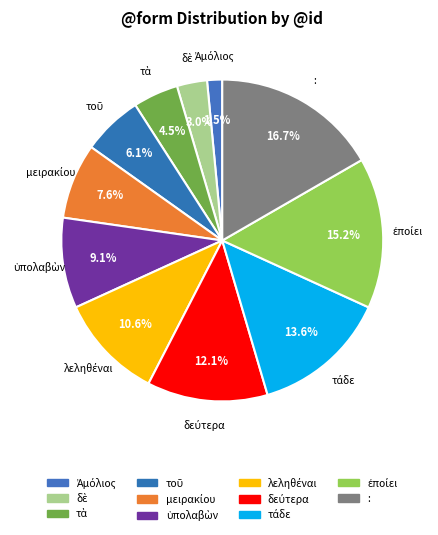

What is the largest slice in the pie chart?

: